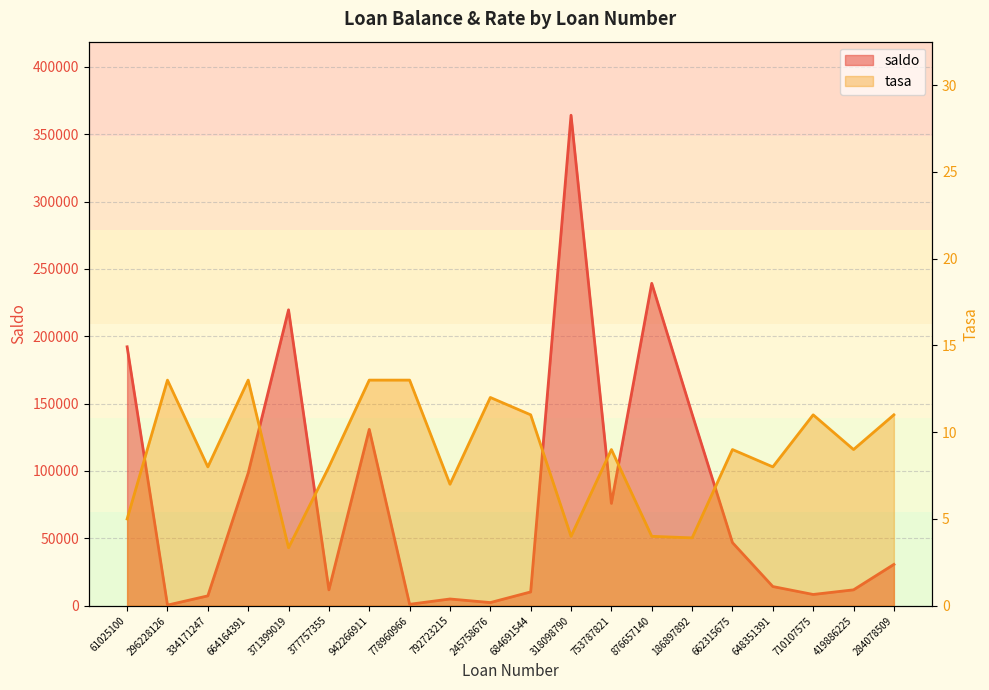

What is the sum of the saldo values at 377757355 and 186897892?

154020.1